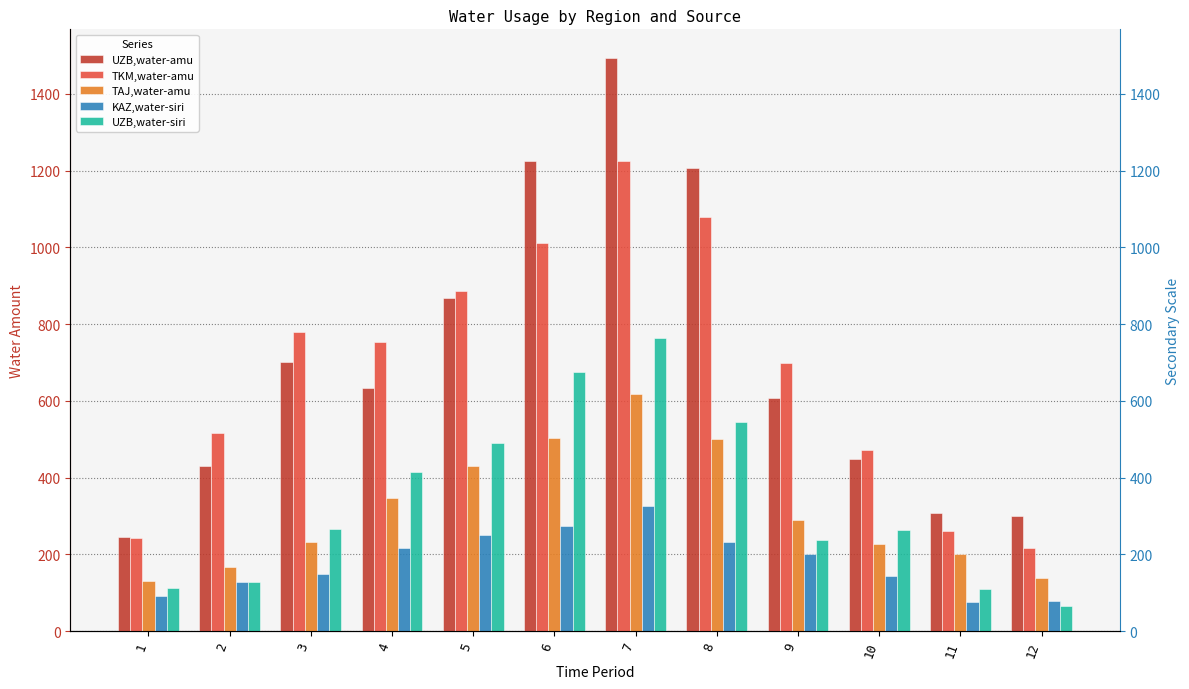

At which label does UZB,water-amu reach its peak?

7